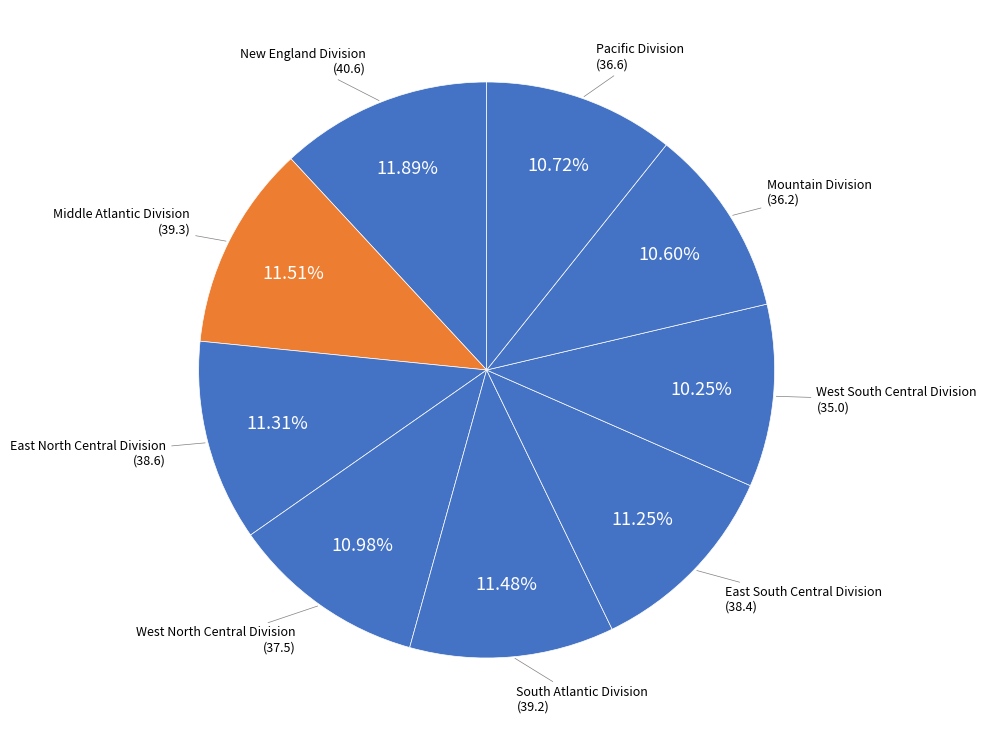

Count the number of slices in the pie.

9